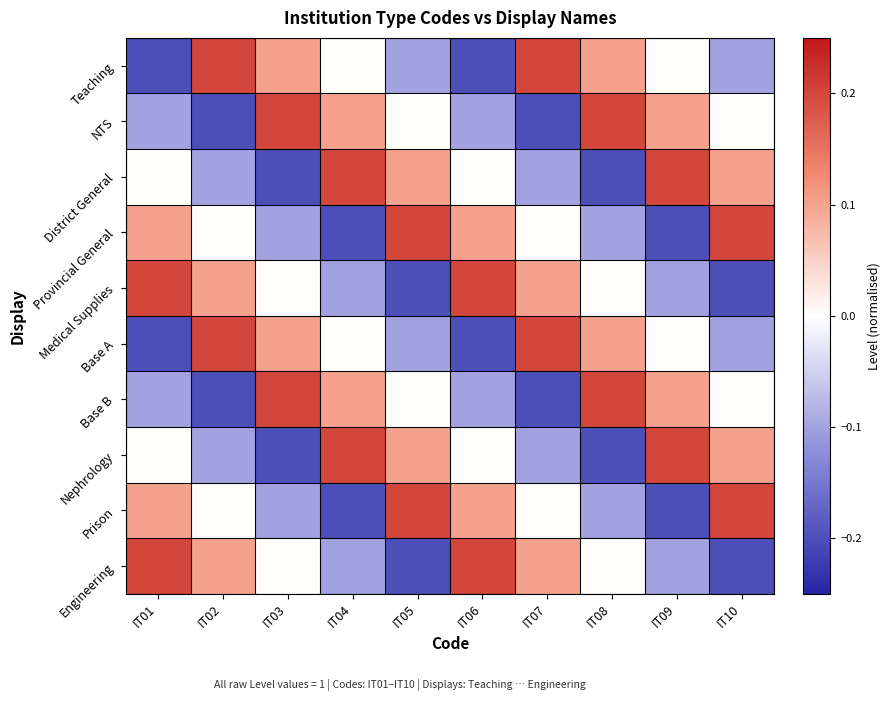

What is the spread (max minus min) of values at IT03?

0.4